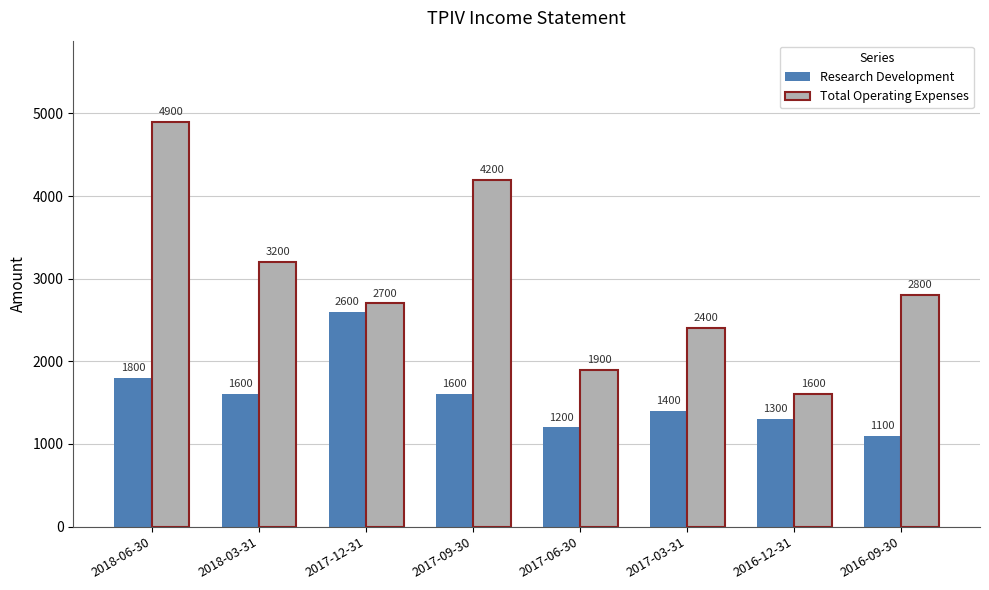

What is the difference between the second highest and minimum values in the Total Operating Expenses series?

2600